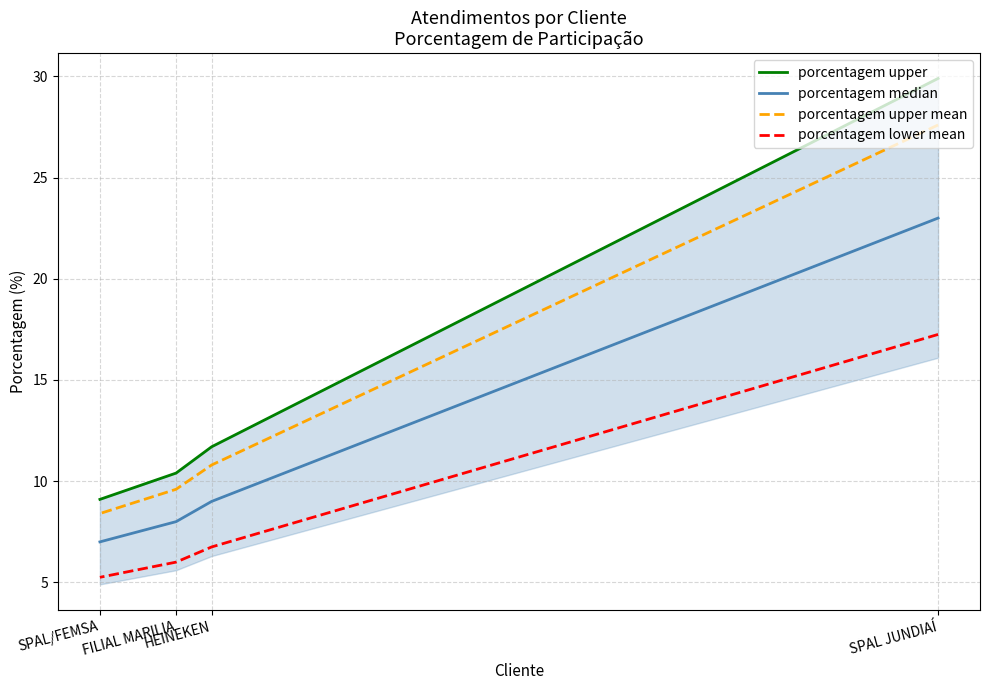

At which label does porcentagem lower mean reach its peak?

SPAL JUNDIAÍ